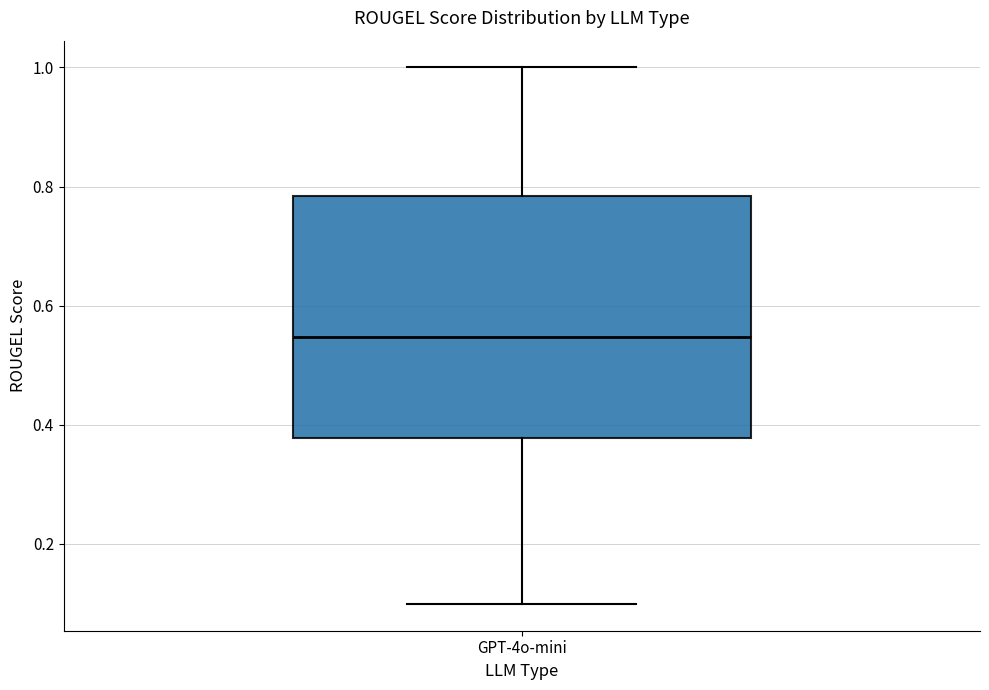

Read this box plot against the y-axis: the position of the median line, the range covered by the box, and the ends of both whiskers. The values are not printed on the chart, so give them approximately, as read against the axis.

median 0.54, box 0.38 to 0.78, whiskers 0.10 to 1.00